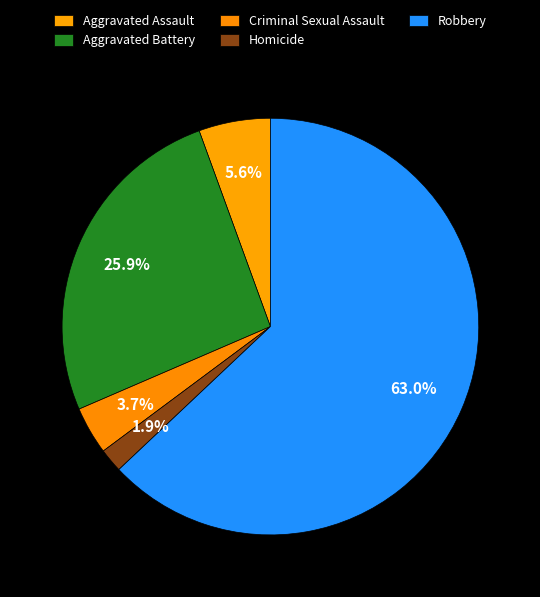

Combined, what portion of the pie is Homicide and Robbery?

64.8%